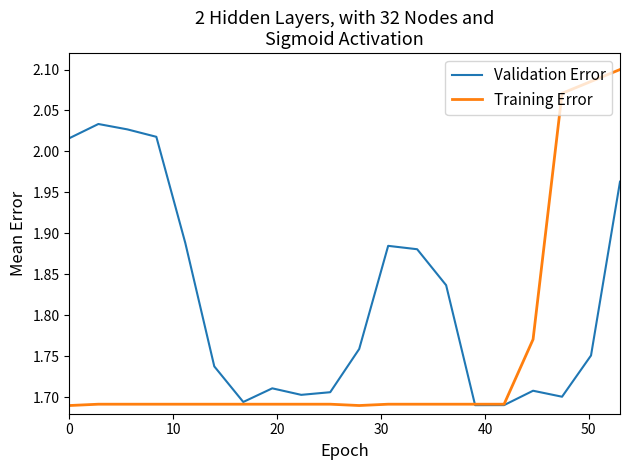

What are all the series names shown in the legend?

Validation Error, Training Error